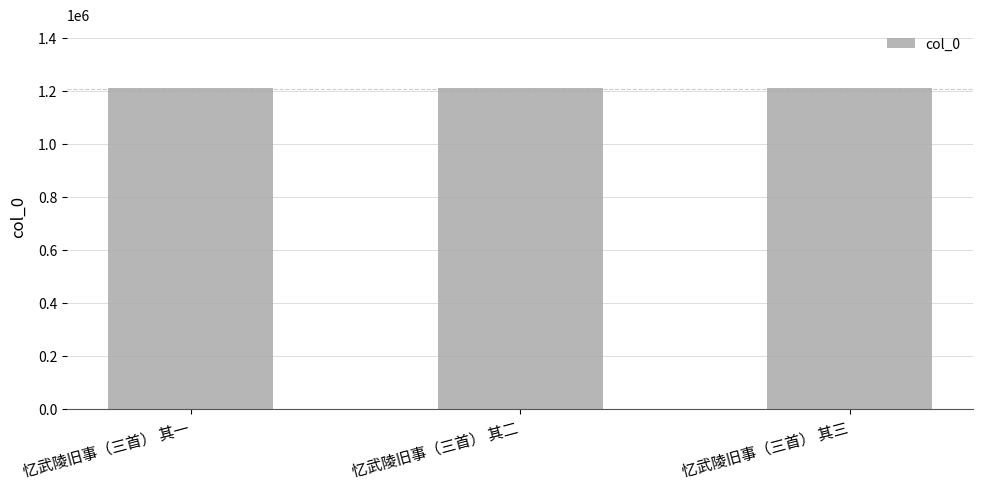

Are the bars horizontal?

No